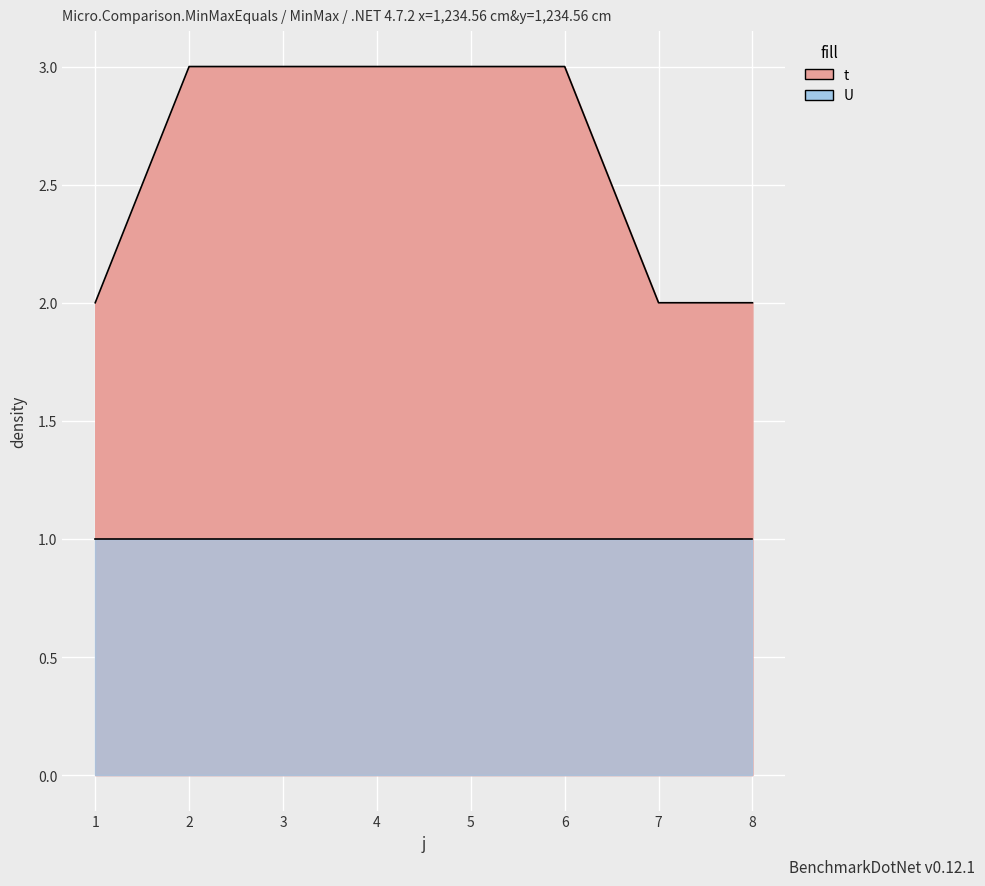

True or false: the data has more than 0 interior local peaks.

False